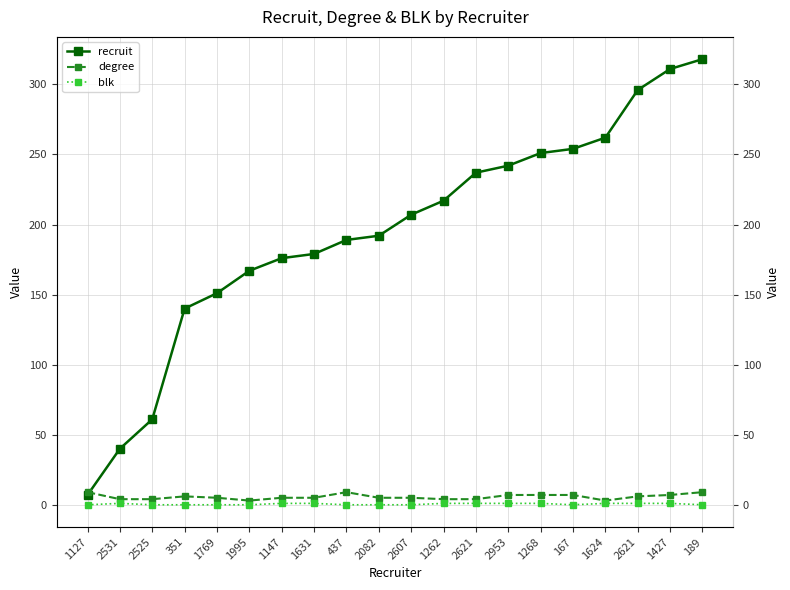

Which series has the largest total across all categories?

recruit